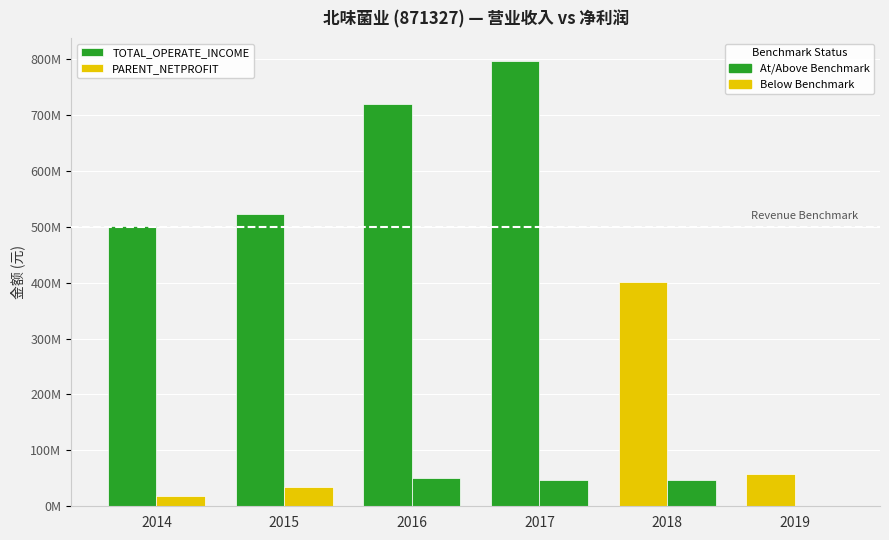

What value does the TOTAL_OPERATE_INCOME series have at 2014?

501677437.3